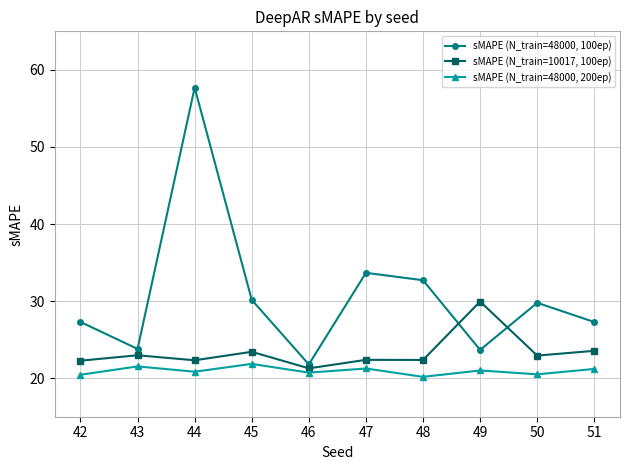

At how many categories does at least one series exceed 42?

1